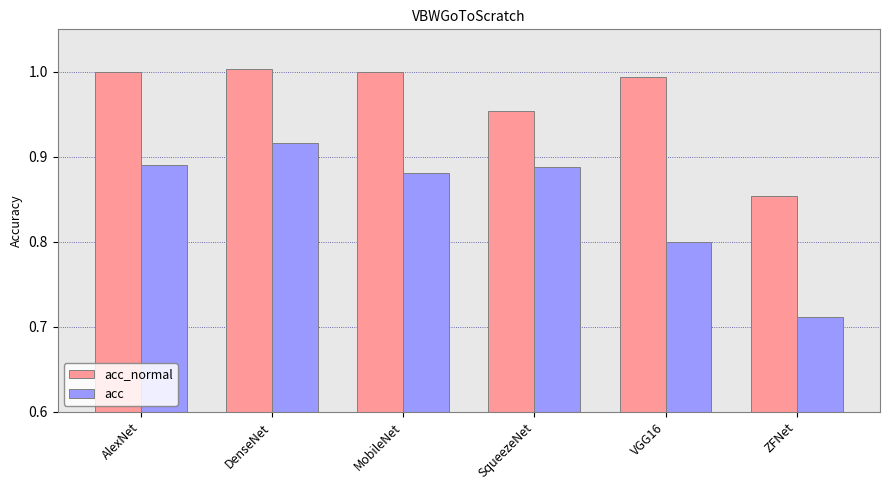

What is the total value across all series at DenseNet?

1.9